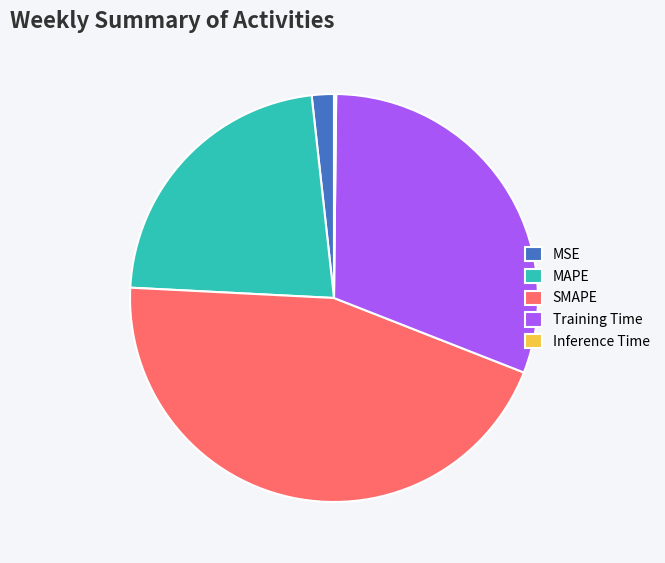

Which category has the biggest portion of the pie?

SMAPE